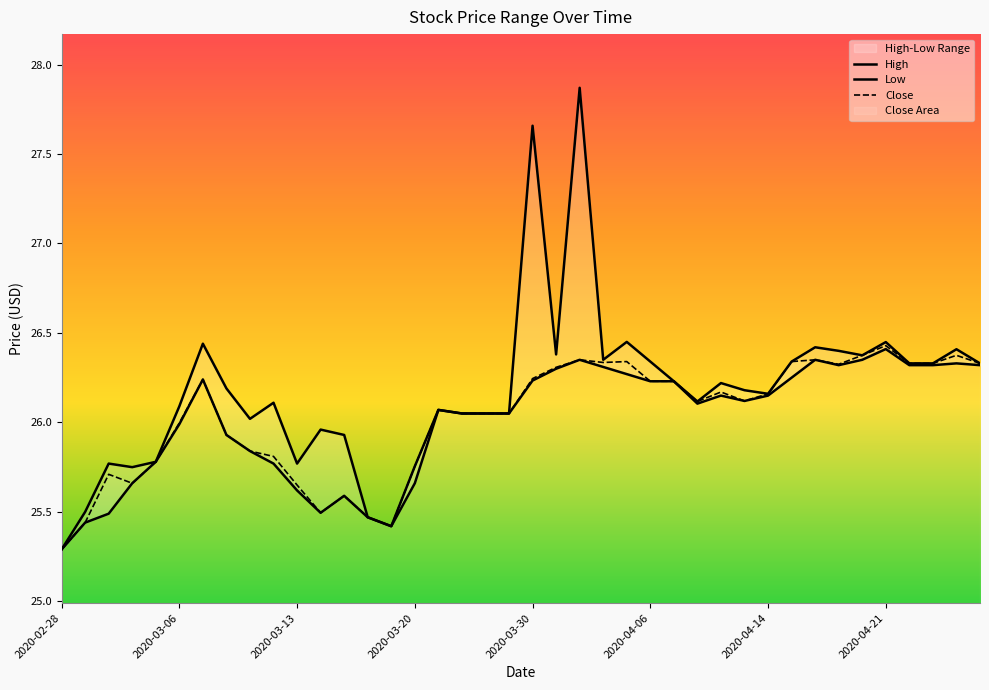

Which series has the largest range (max minus min)?

High